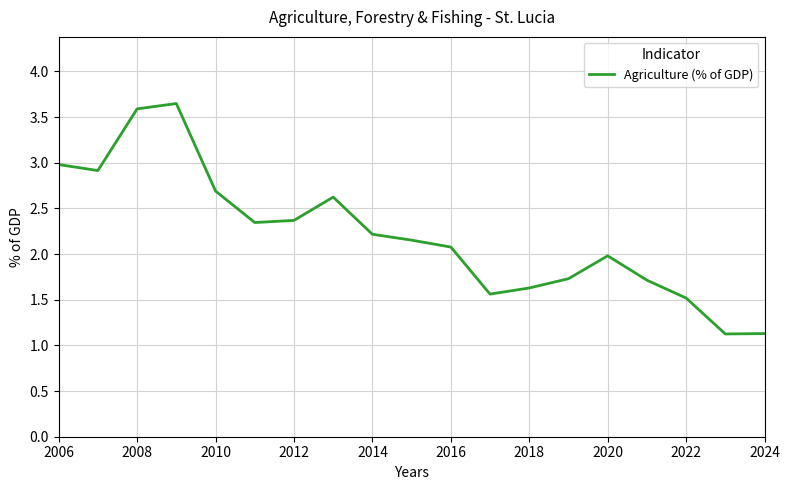

True or false: the data has more than 0 interior local peaks.

True